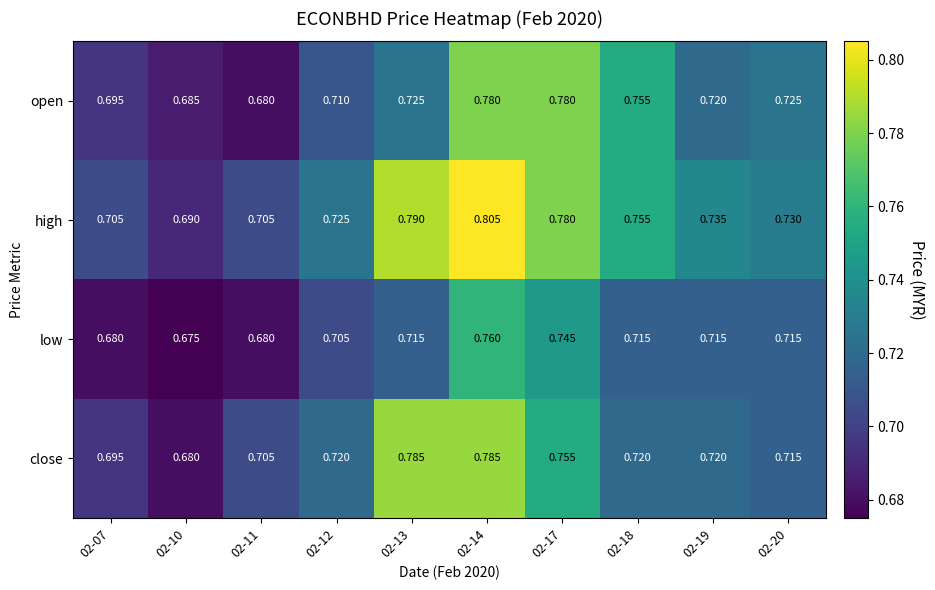

List the series in order of their peak value, lowest first.

low, open, close, high